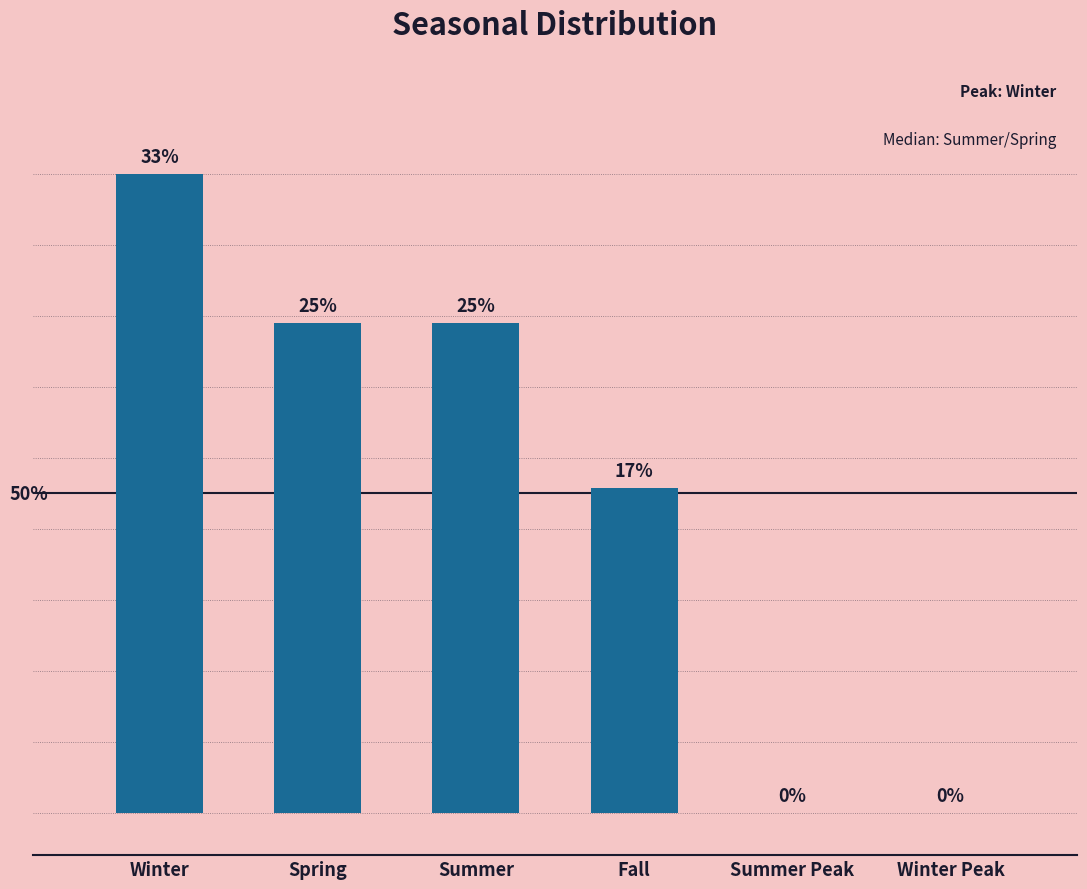

Which has a higher value, Winter or Spring?

Winter